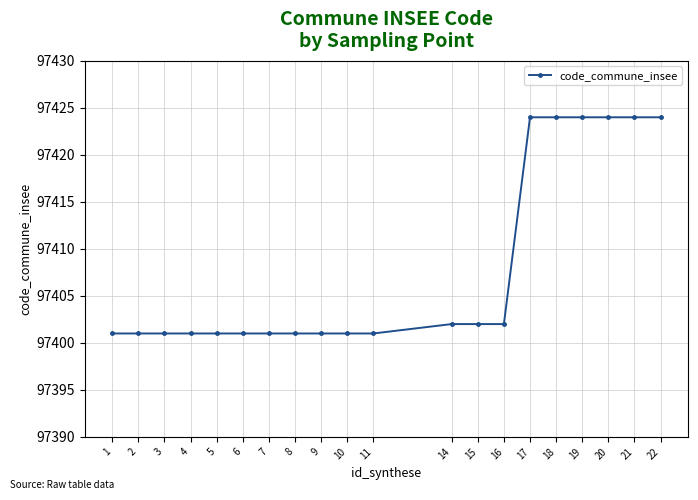

What is the greatest value displayed?

97424